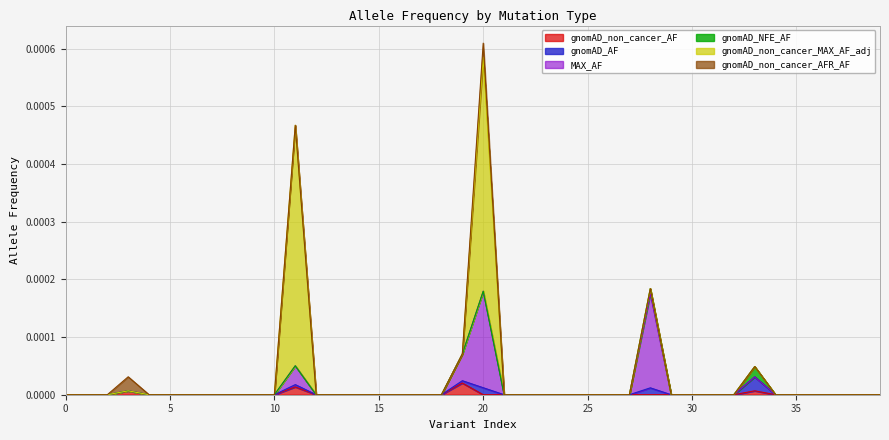

Does the chart display data point markers on the line(s)?

No